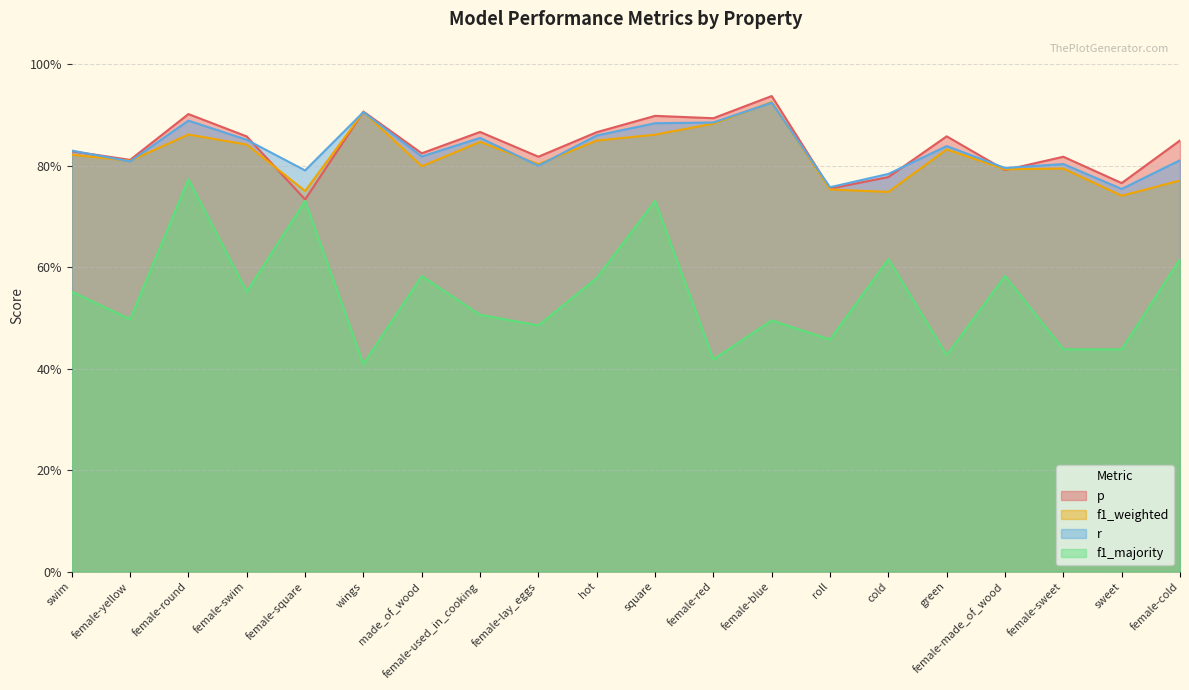

True or false: f1_majority and f1_weighted intersect in this chart.

False